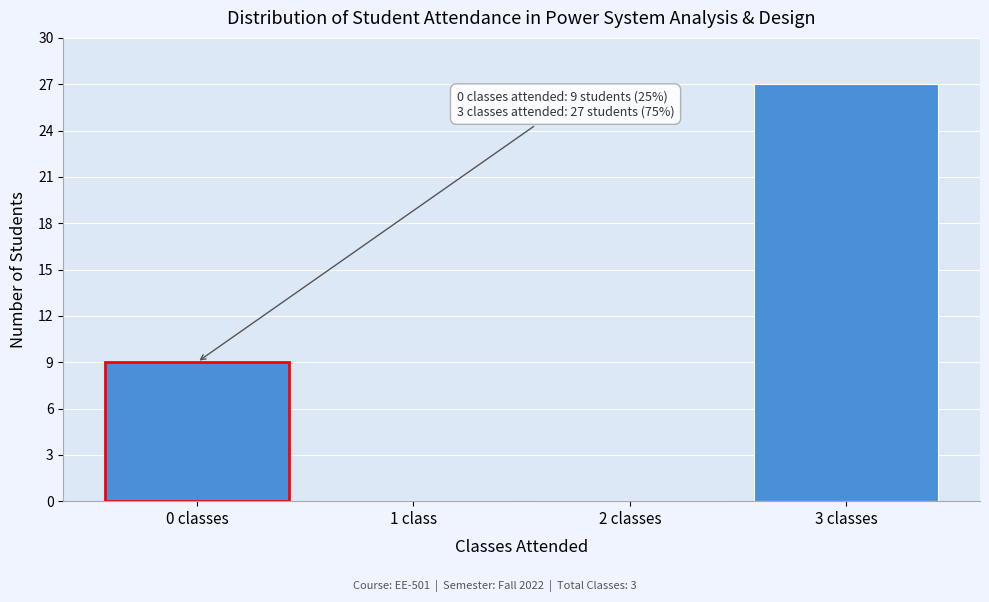

Reading left to right, extract all data points from this chart.

0 classes=9	1 class=0	2 classes=0	3 classes=27